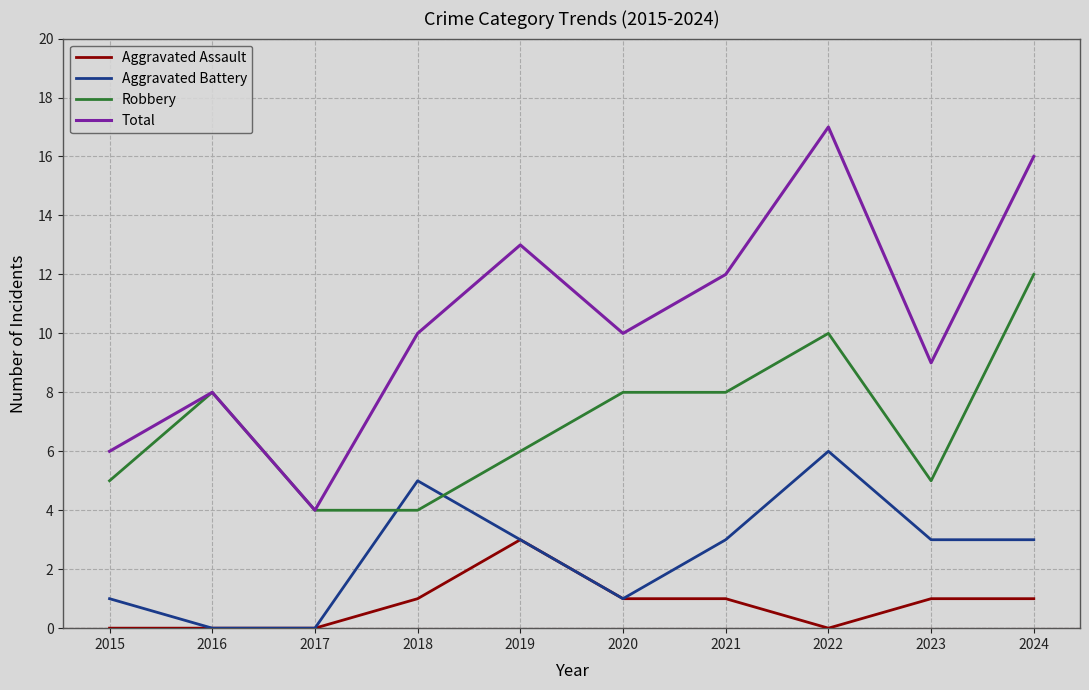

What are all the series names shown in the legend?

Aggravated Assault, Aggravated Battery, Robbery, Total